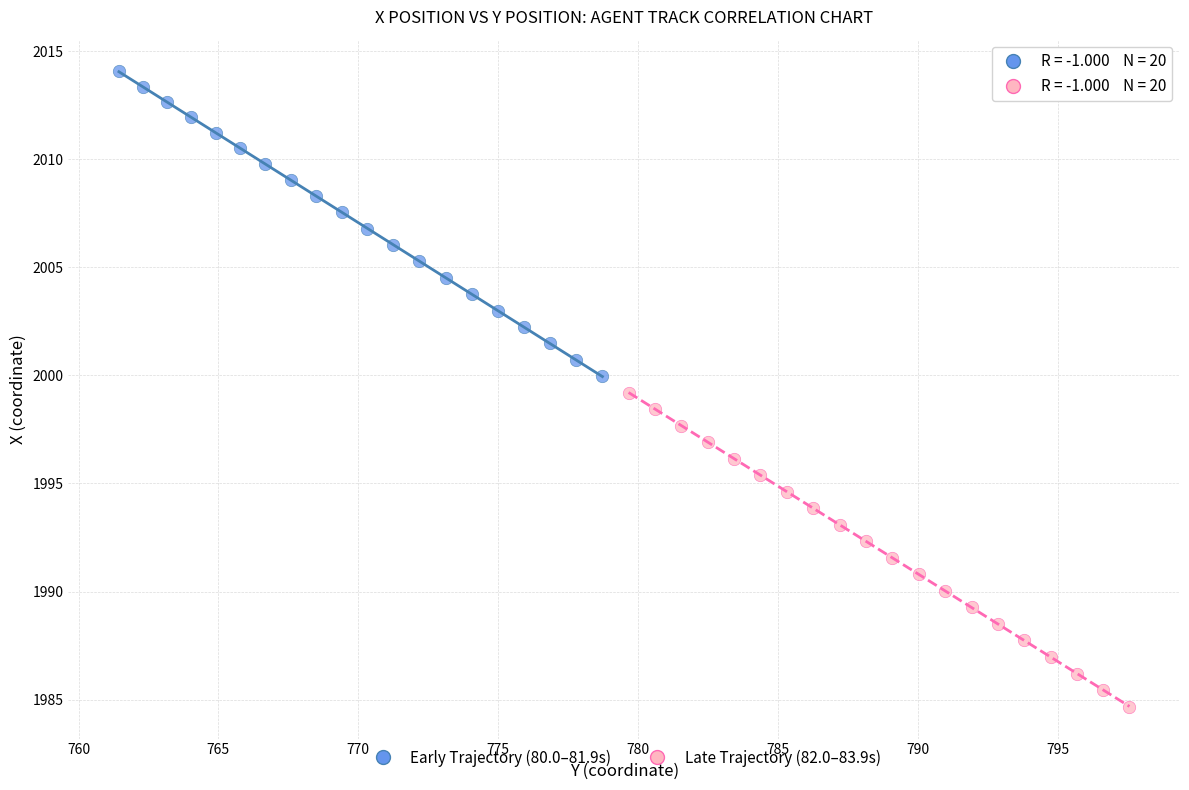

Which series contains the lowest Y value?

Late Trajectory (82.0–83.9s)